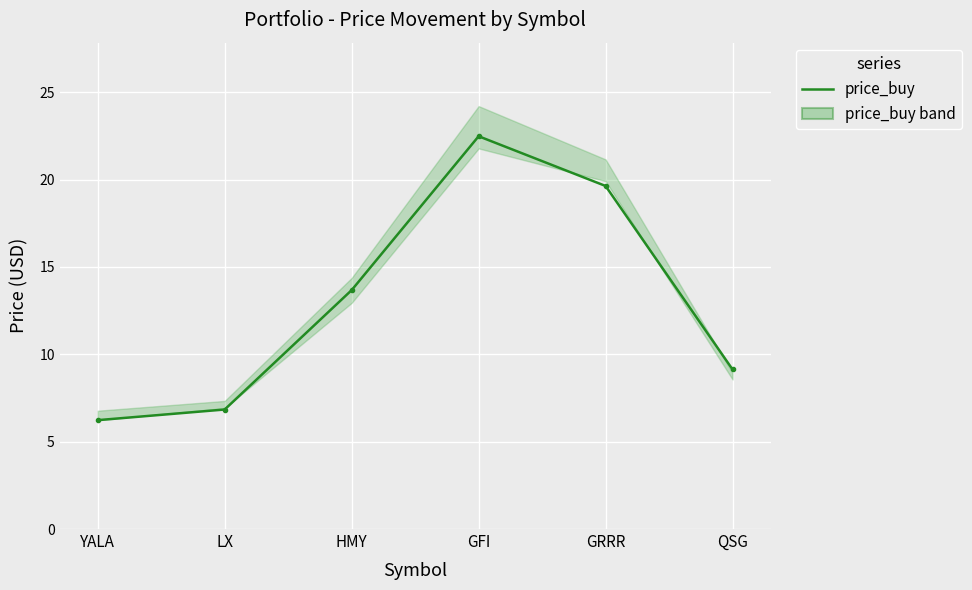

Reading left to right, what are all the values shown in this chart?

price_buy: 6.2	6.8	13.7	22.5	19.6	9.1
price_cur_line: 6.8	7.3	14.4	24.2	21.1	8.9
stop_loss: 6.2	6.9	12.9	21.8	19.9	8.6